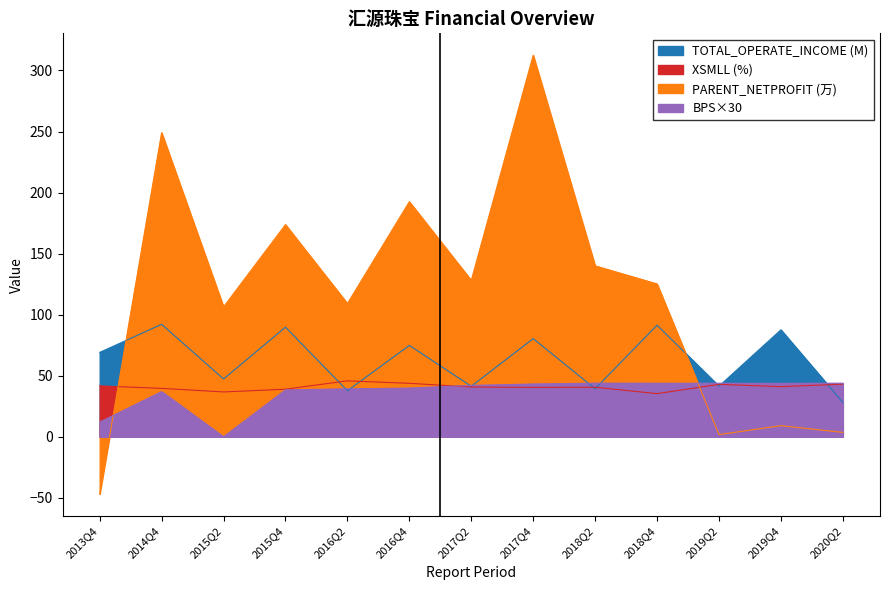

Which series changed the most between 2017Q2 and 2020Q2?

PARENT_NETPROFIT